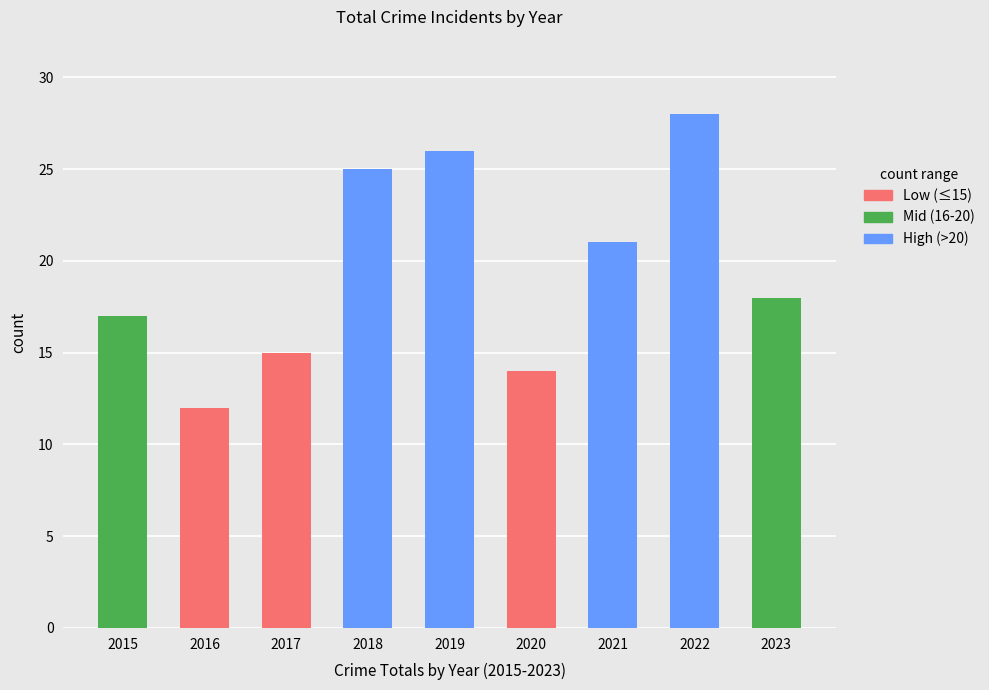

What is the value of the 2nd bar from the left?

12